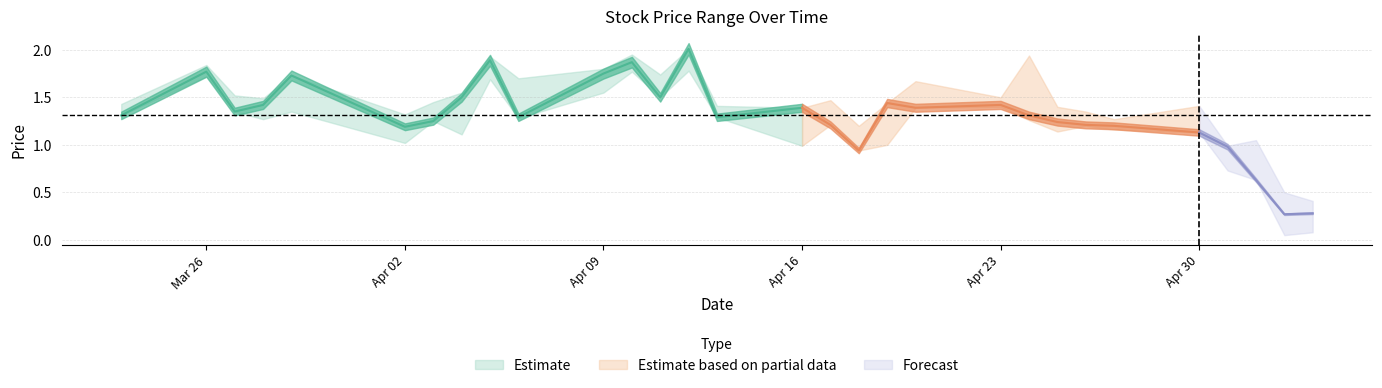

At which category does the chart reach its minimum across all series?

2018-05-03